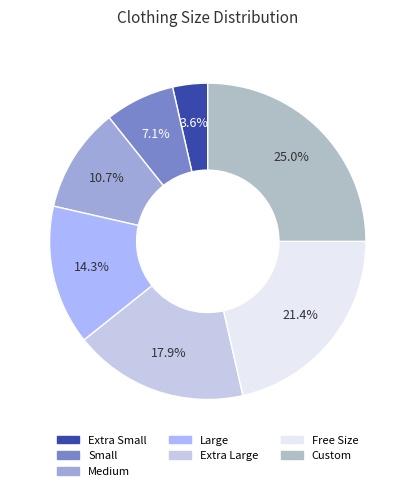

What percentage is the Free Size slice, to the nearest percent?

21%